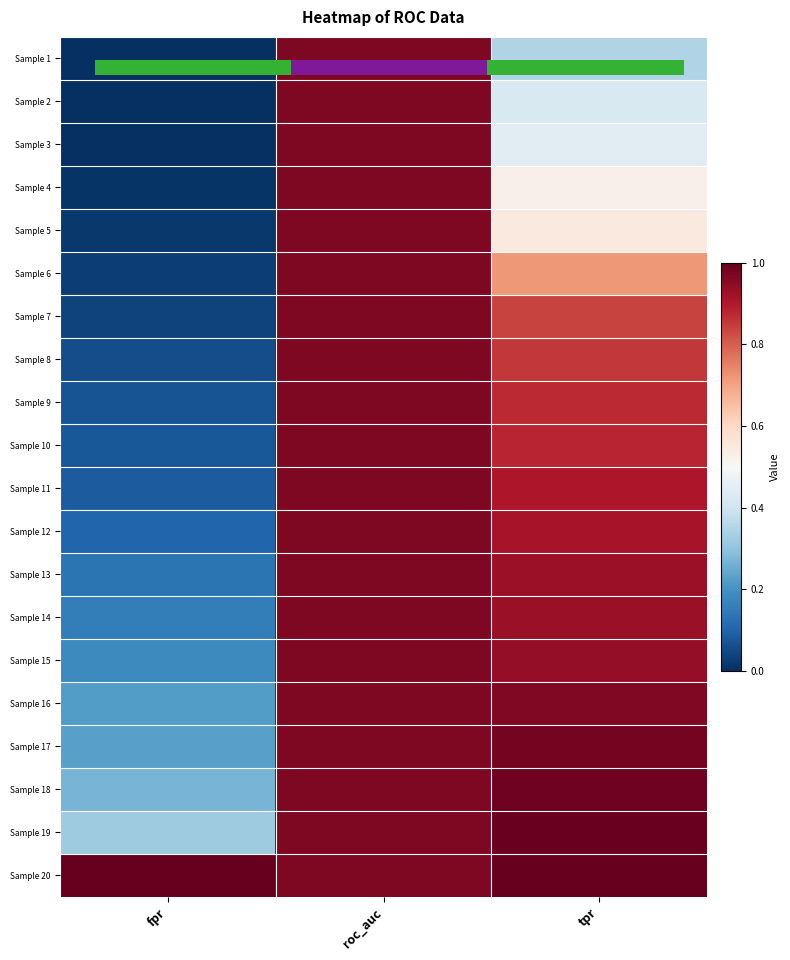

Count the number of categories in the chart.

3